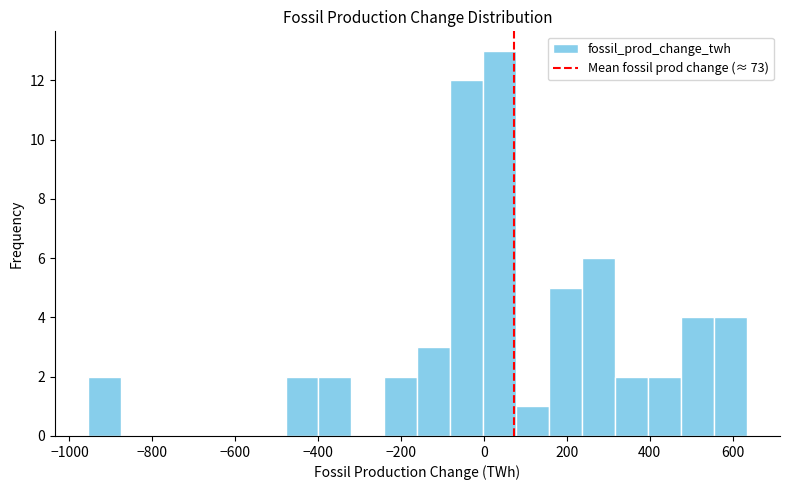

Read against the x-axis, roughly where is the centre of the tallest bar?

40